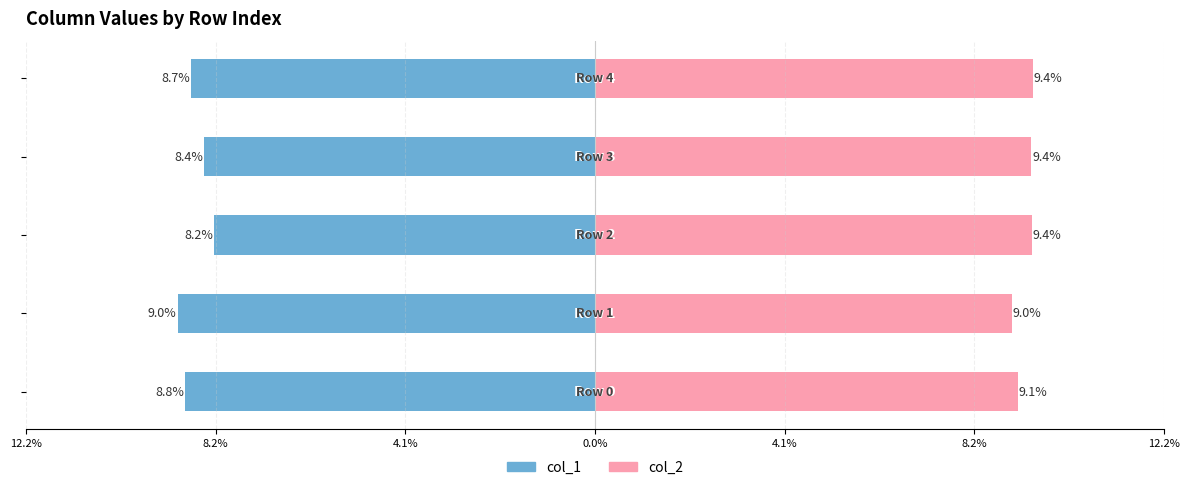

Reading left to right, extract all data points from this chart.

col_1: 12.2%=-8.8	8.2%=-9.0	4.1%=-8.2	0.0%=-8.4	4.1%=-8.7
col_2: 12.2%=9.1	8.2%=9.0	4.1%=9.4	0.0%=9.4	4.1%=9.4